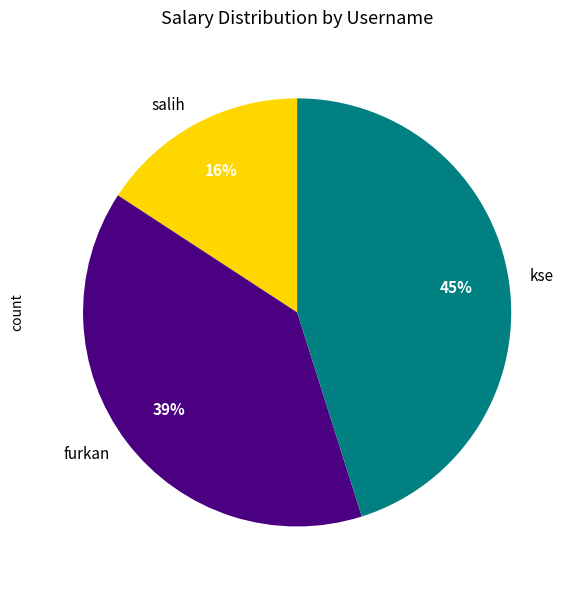

Which category has the smallest portion of the pie?

salih